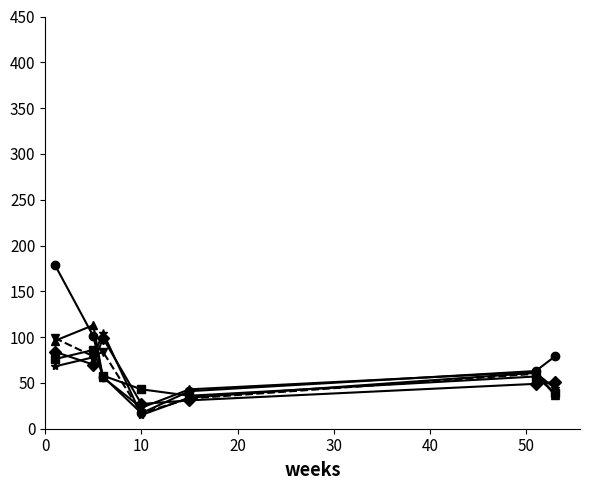

What is the minimum value shown in the chart?

15